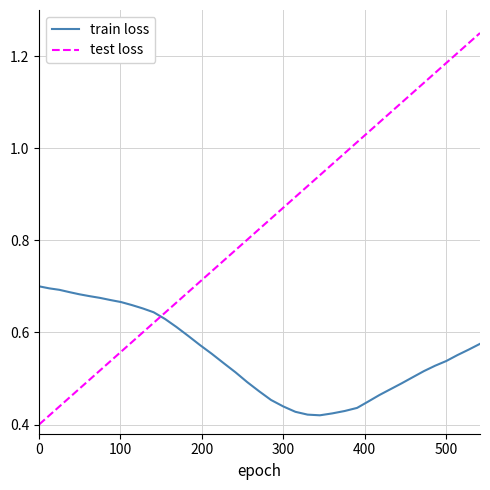

Which series has the largest range (max minus min)?

test loss